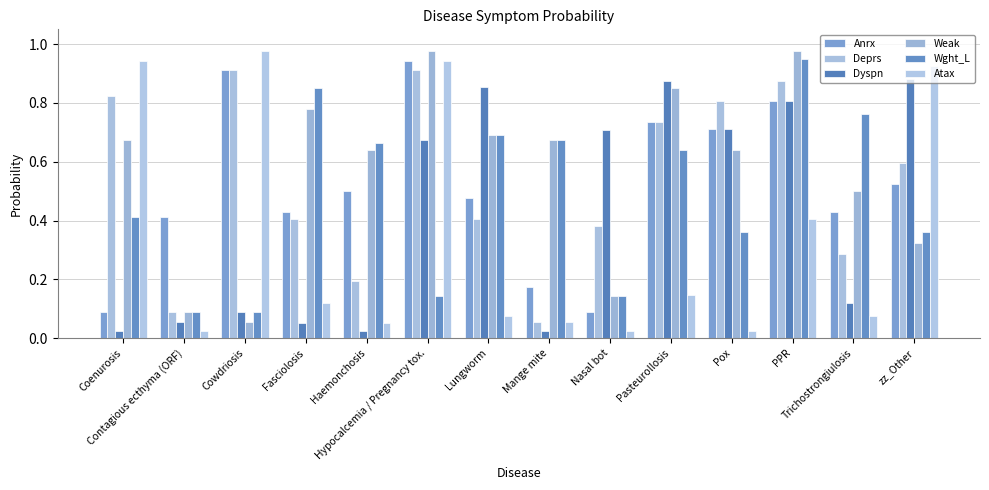

Does the chart contain any negative values?

No